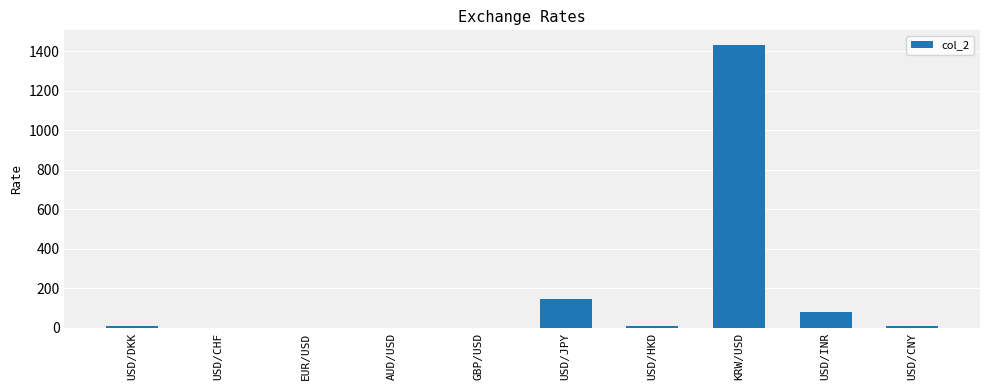

Where is the data nearest to the value 716?

USD/JPY